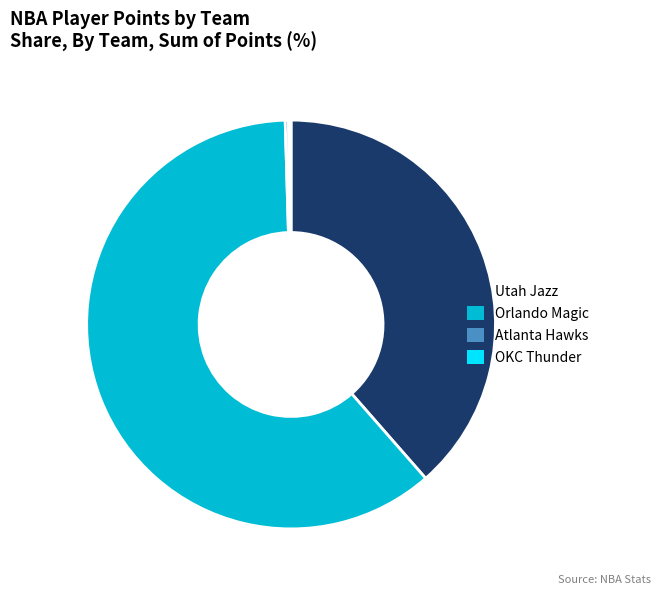

What is the majority slice?

Orlando Magic